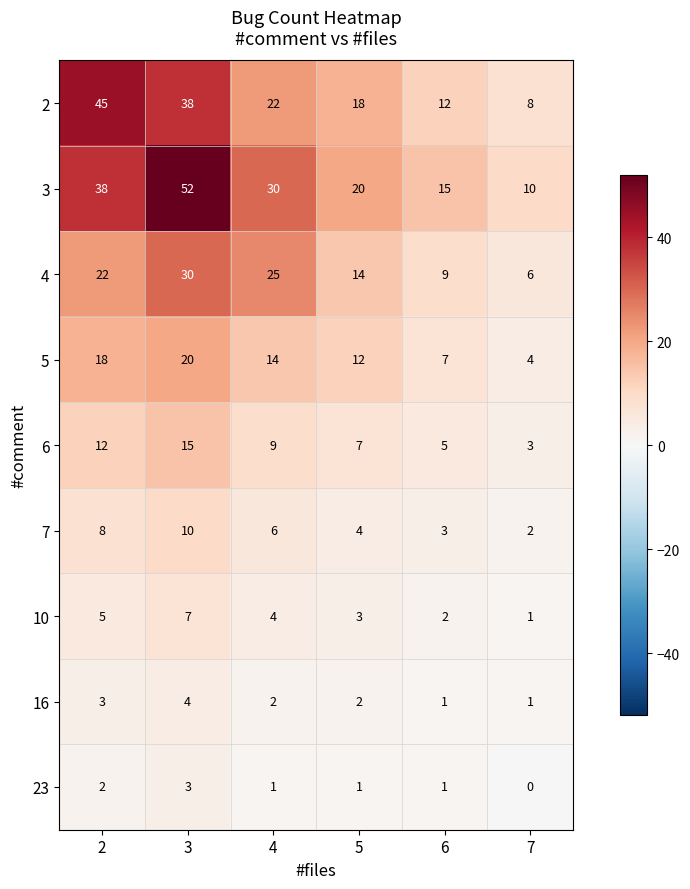

What is the difference between the 3 values at 6 and 5?

5